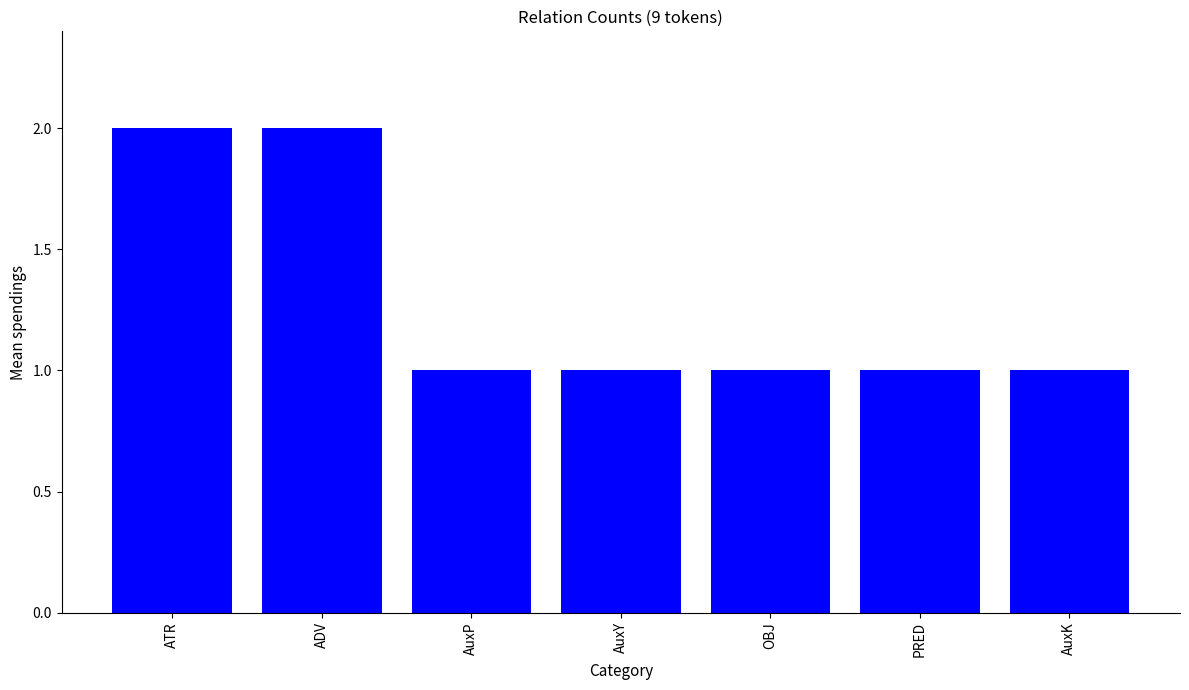

The chart shows a value of 1 at AuxP. True or false?

True